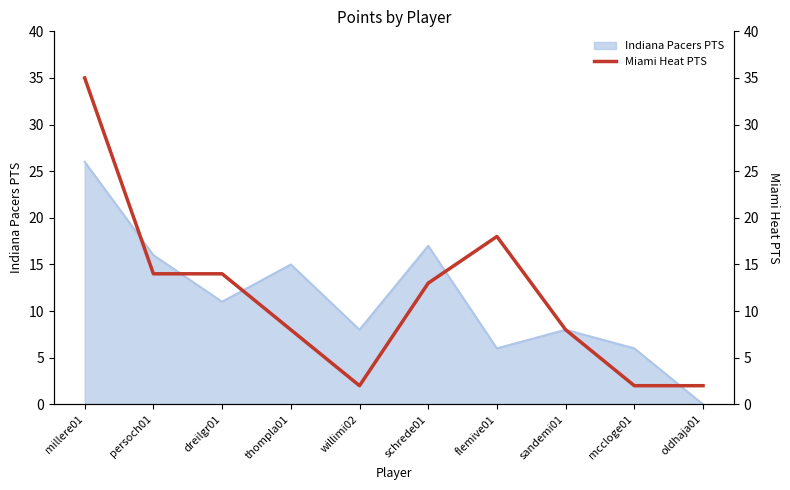

True or false: there are more than 2 points higher than both neighbors.

False